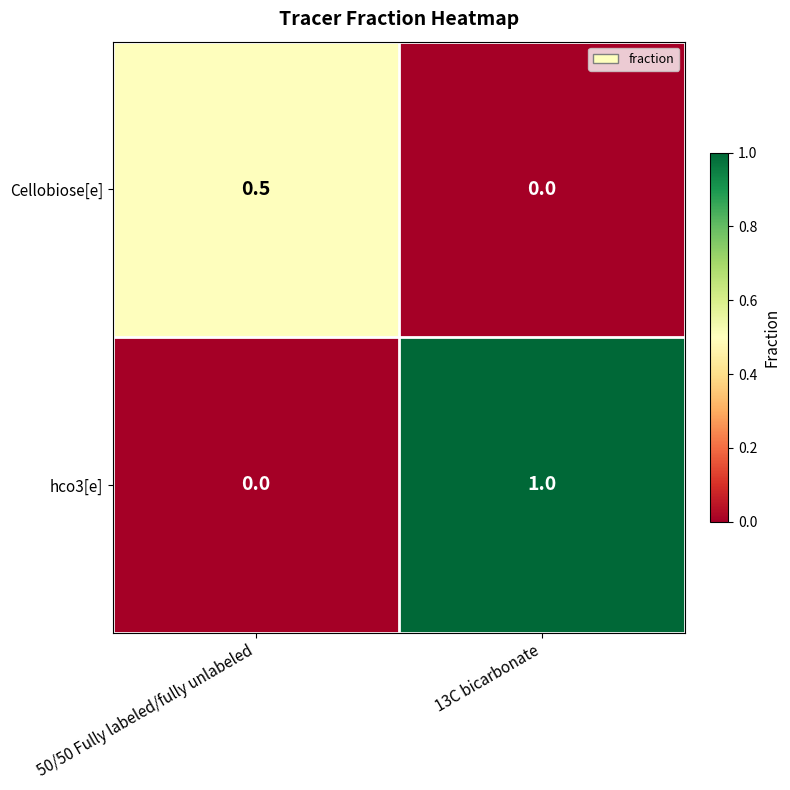

What is the difference between the maximum and minimum values in the hco3[e] series?

1.0